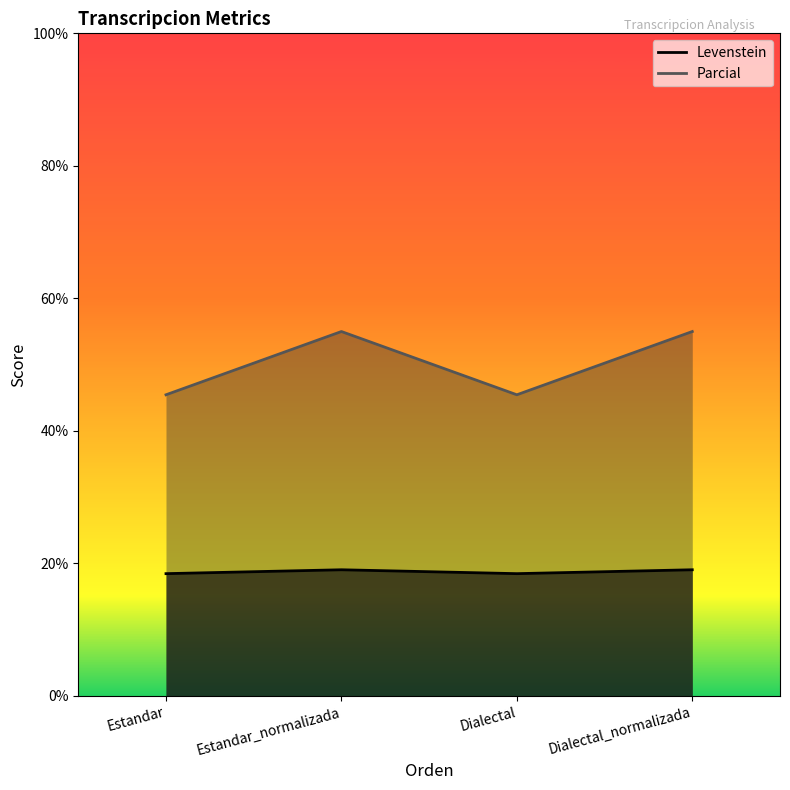

True or false: Levenstein and Parcial intersect in this chart.

False